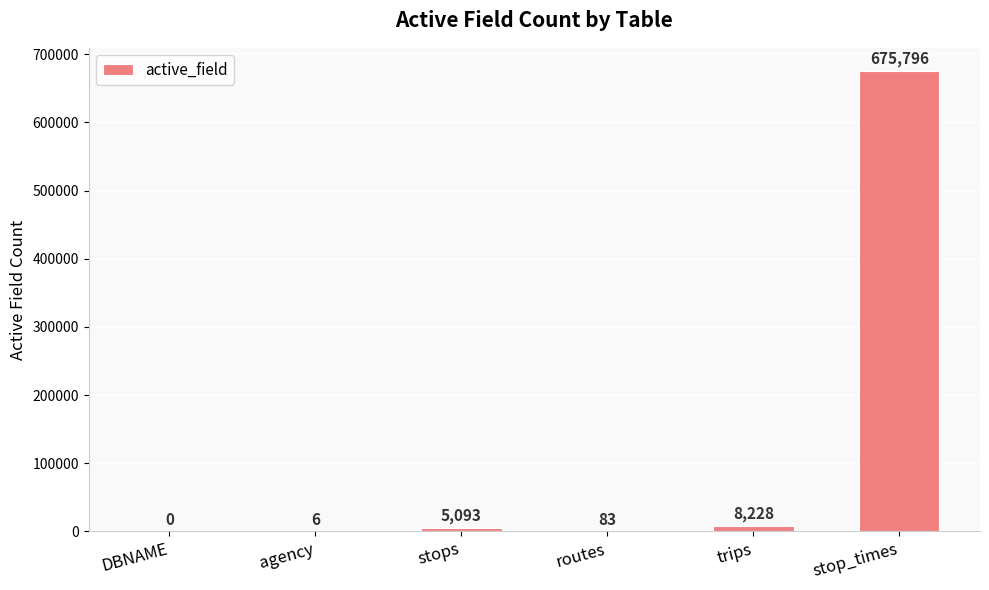

Reading right to left, transcribe all the data shown in this chart.

stop_times=675796	trips=8228	routes=83	stops=5093	agency=6	DBNAME=0